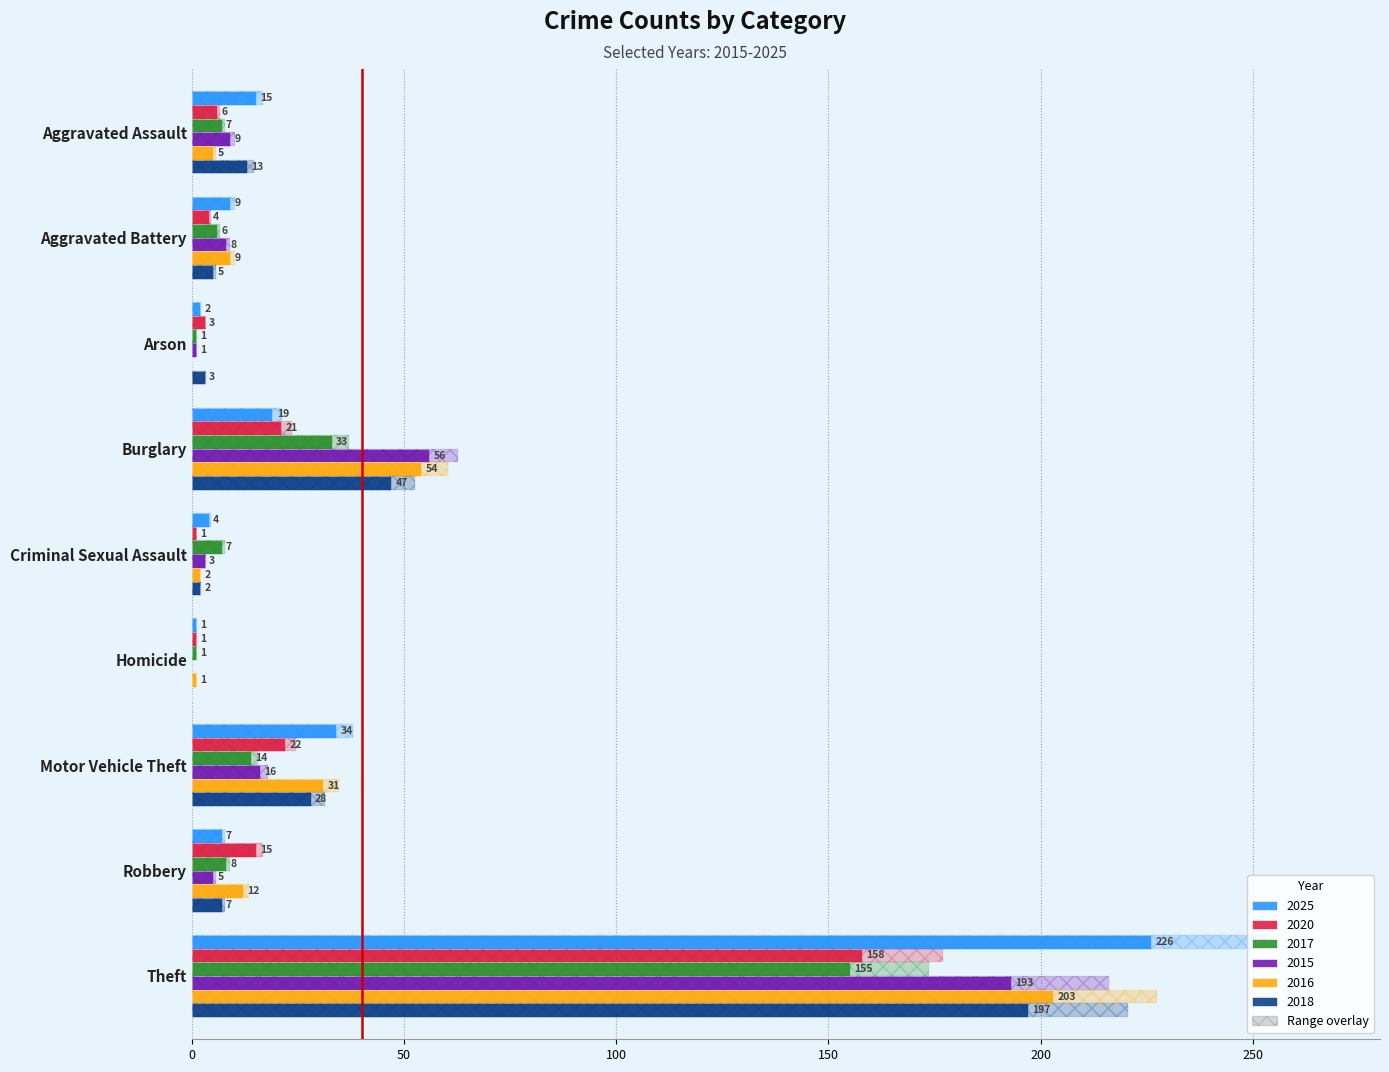

Which series has the widest spread of values?

2025